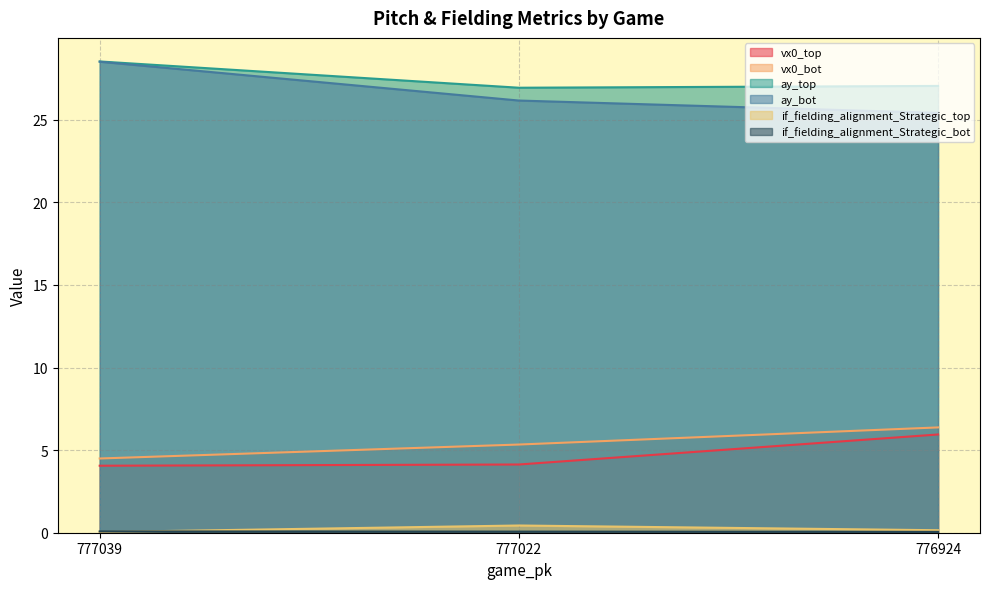

How many distinct data groups are displayed?

6